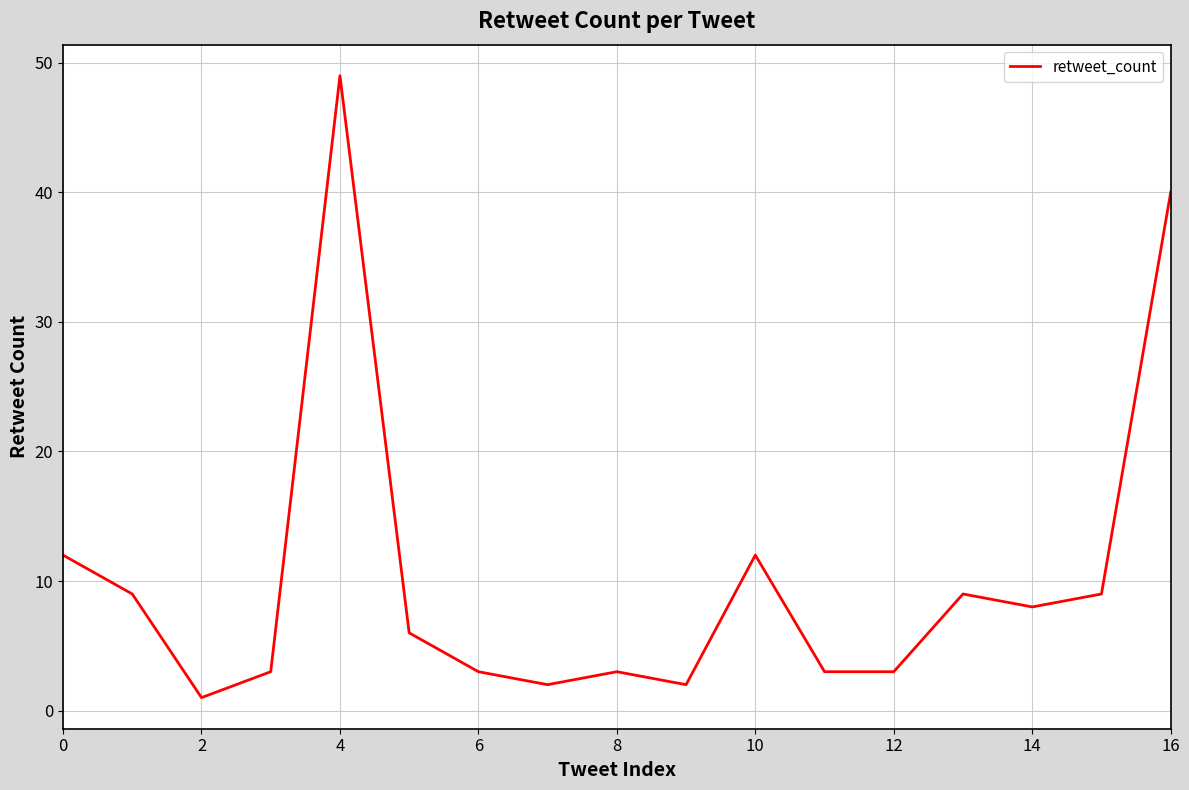

What is the greatest value displayed?

49